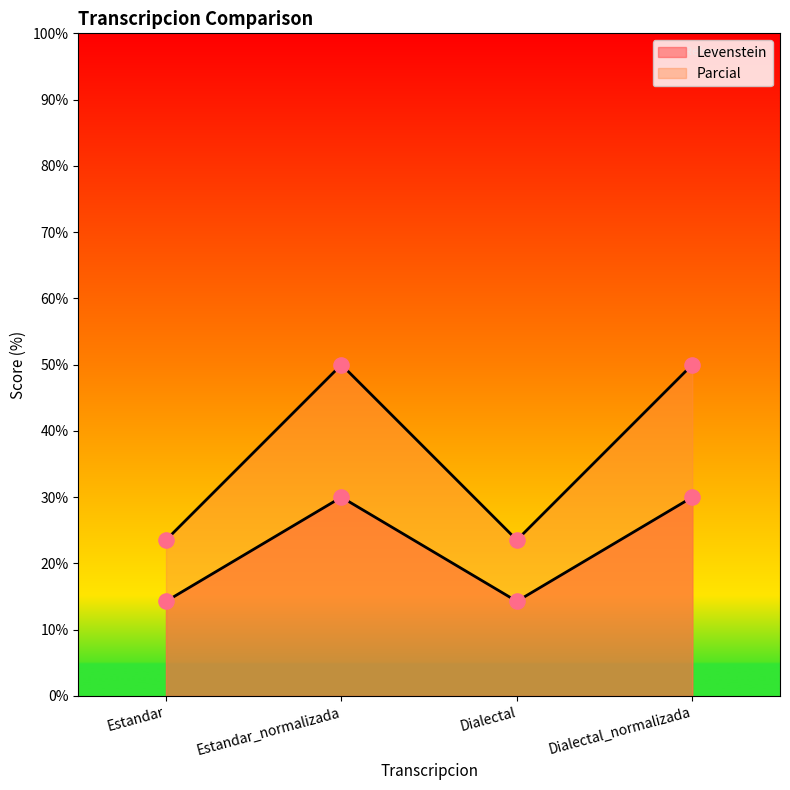

What are all the series names shown in the legend?

Levenstein, Parcial